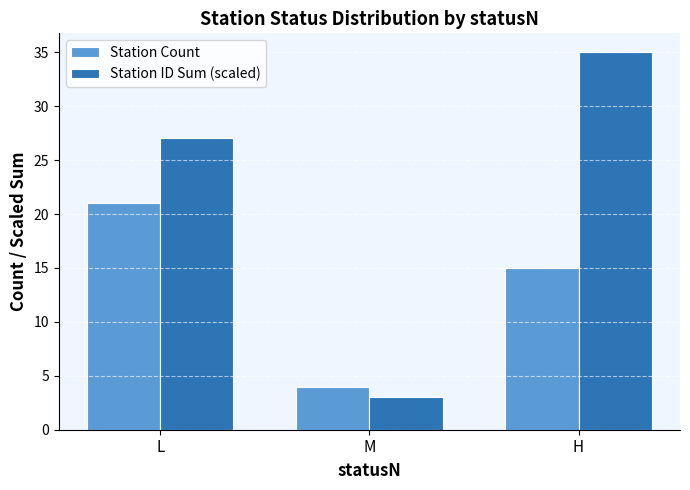

Which category has the lowest value across all series?

M